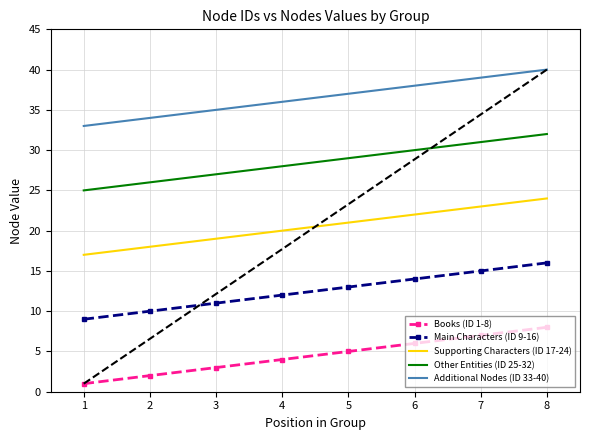

True or false: Main Characters (ID 9-16) has a value of 18 at 3.

False